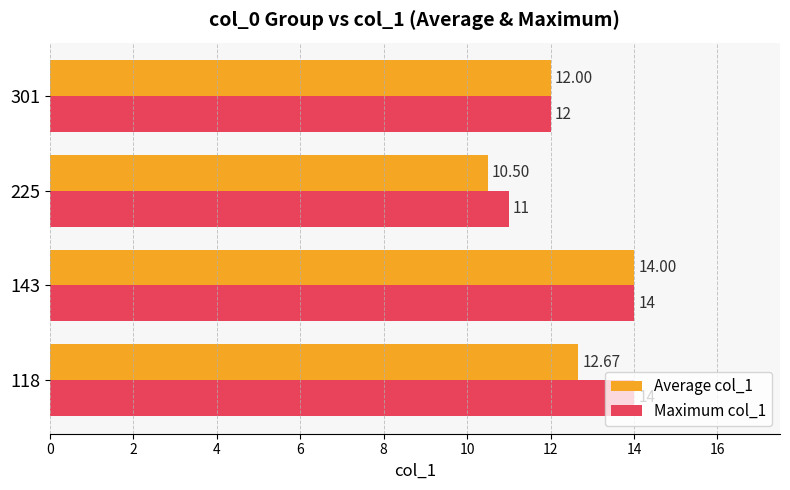

Count the Maximum col_1 values in the range 12 to 14.

3